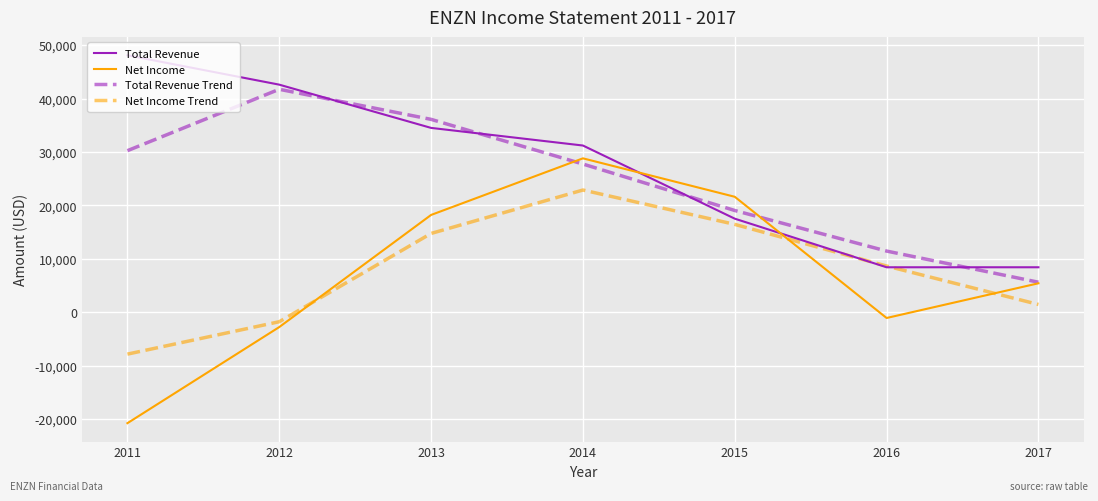

Which series has the largest total across all categories?

Total Revenue